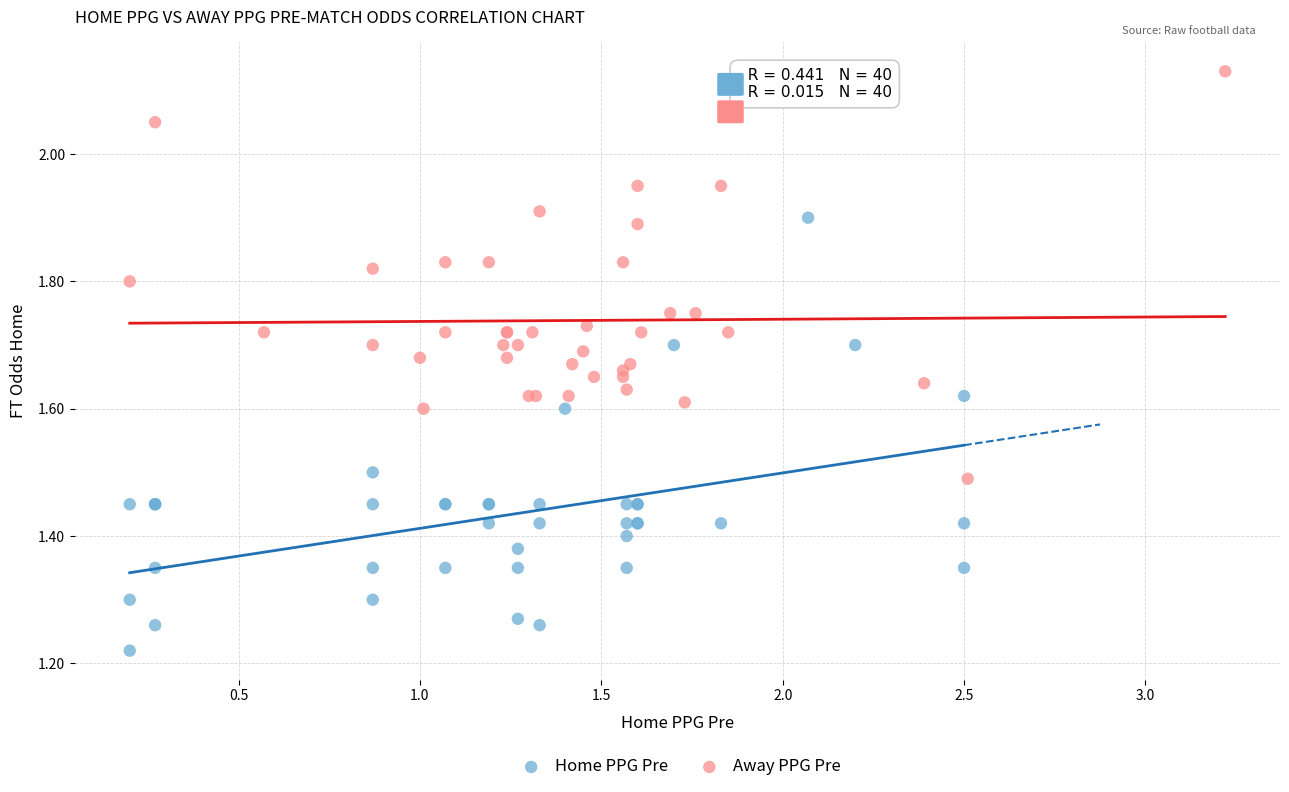

Which series reaches the maximum Y coordinate?

Away PPG Pre